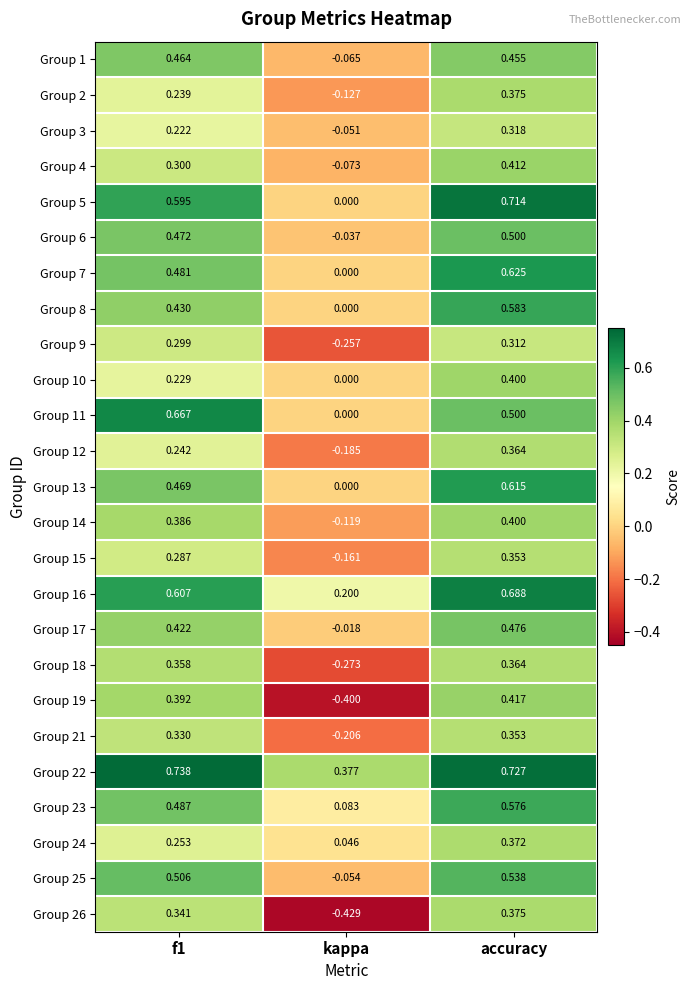

At which label is Group 14 closest to 0?

kappa